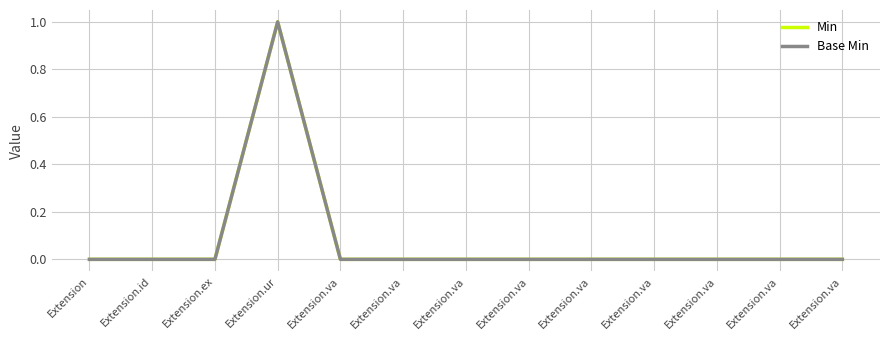

Does the chart display data point markers on the line(s)?

No